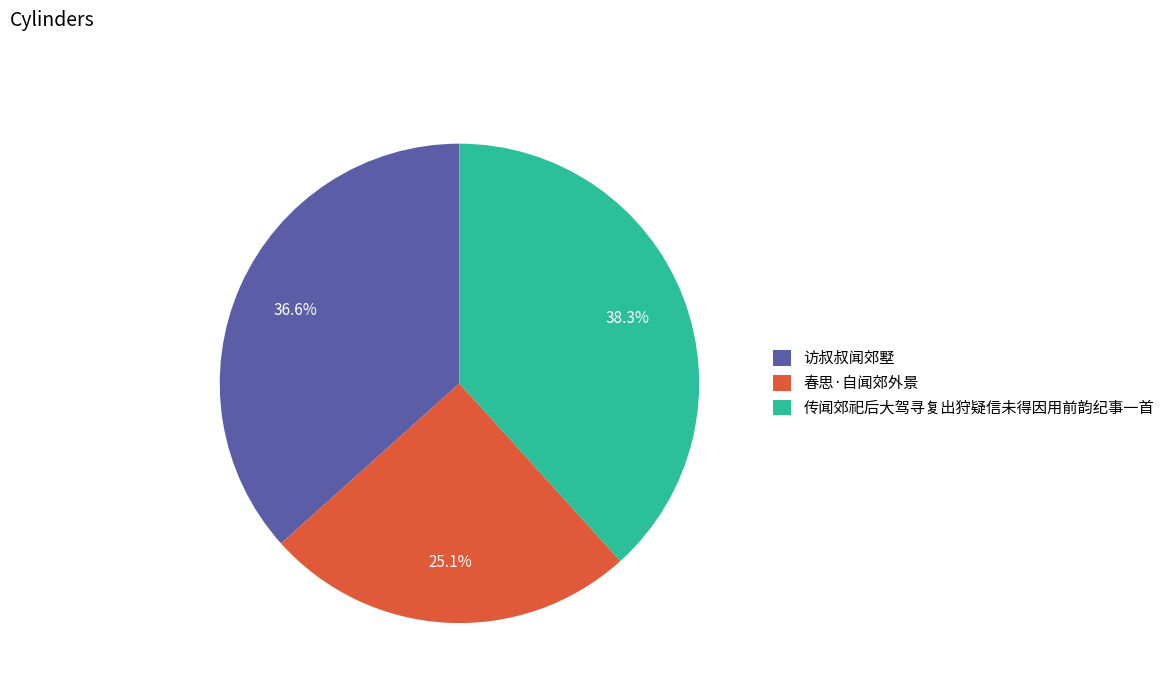

To the nearest percent, what is the combined percentage of 传闻郊祀后大驾寻复出狩疑信未得因用前韵纪事一首 and 访叔叔闻郊墅?

75%